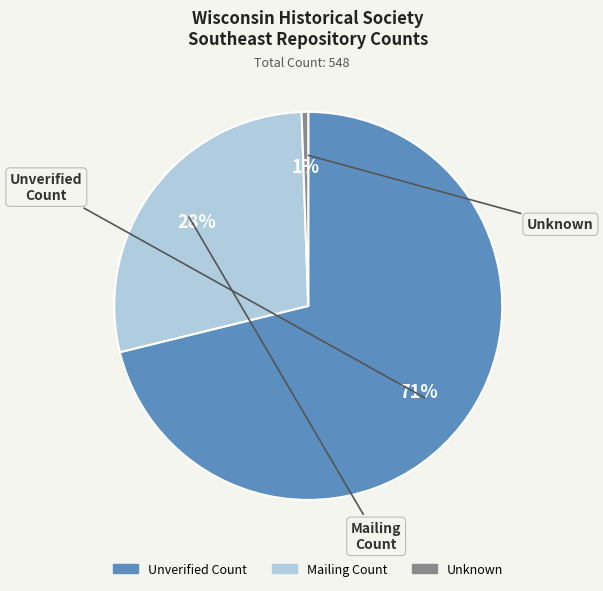

To the nearest percent, what is the average slice percentage?

33%